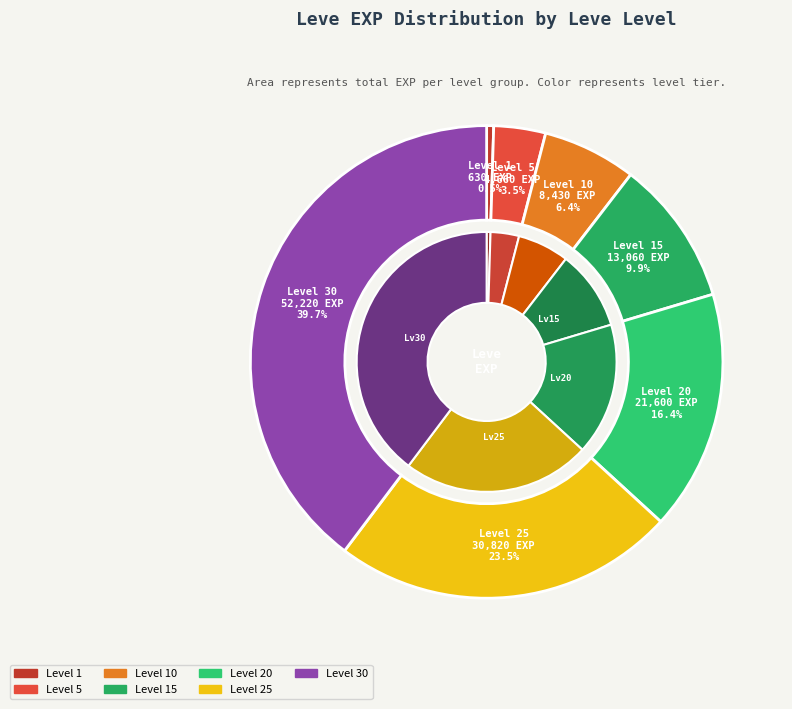

To the nearest percent, what is the combined percentage of 30 and 25?

63%